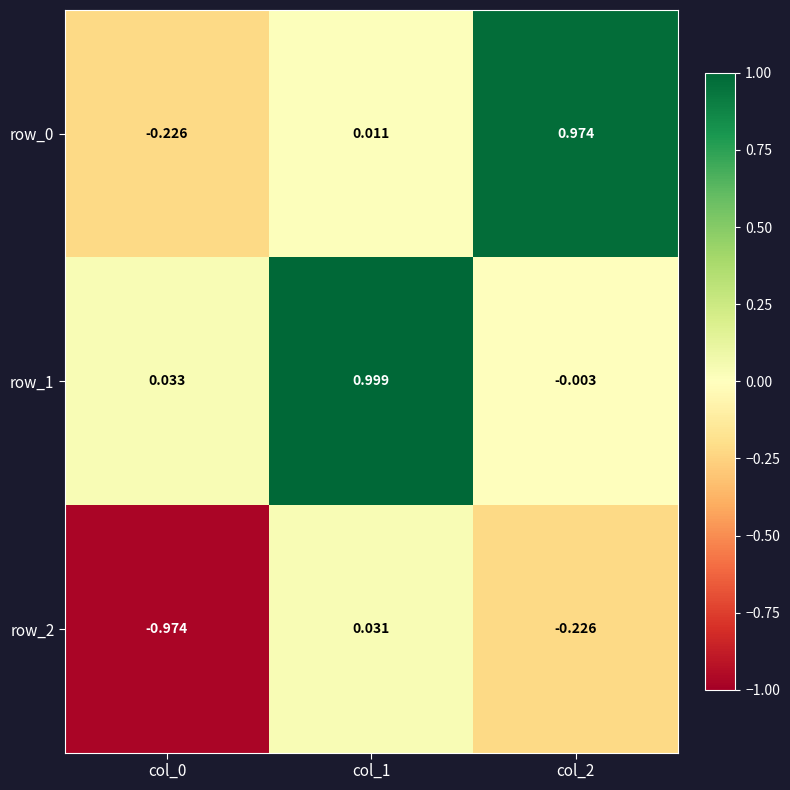

Is the value of row_1 at col_0 greater than the value of row_2 at col_0?

Yes